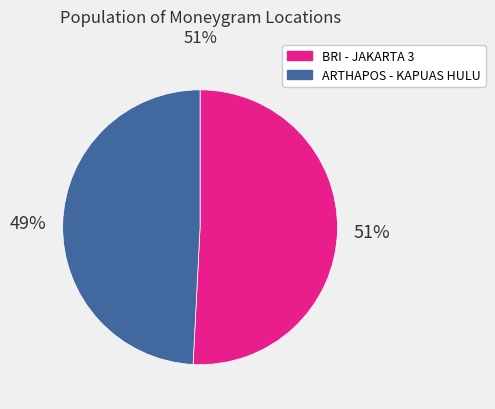

The ARTHAPOS - KAPUAS HULU slice represents 49% of the pie. True or false?

True